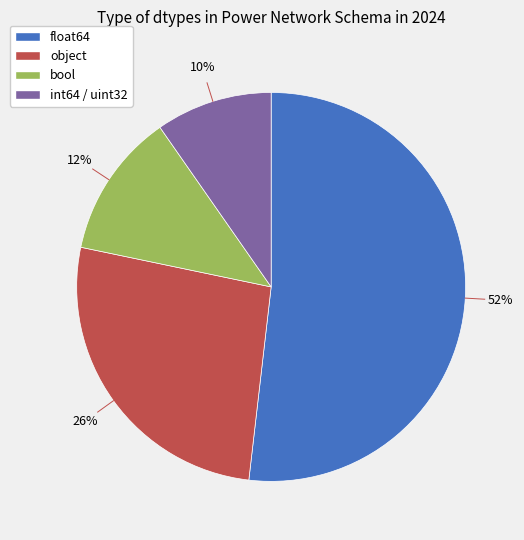

Count the number of slices in the pie.

4